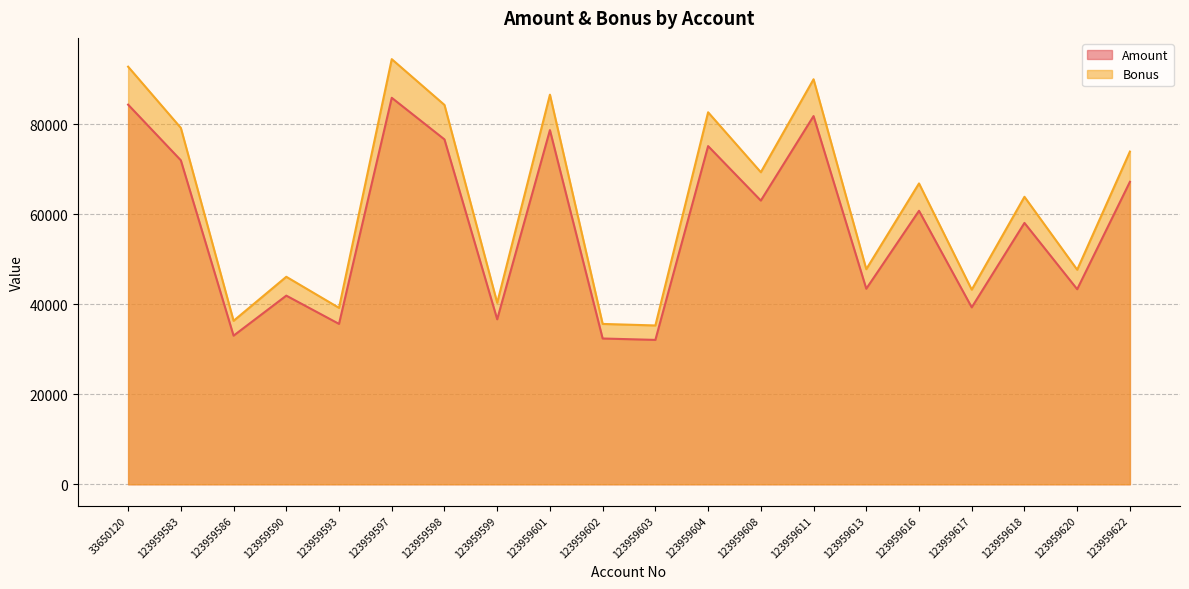

Where does the Bonus series first go above 66836?

33650120